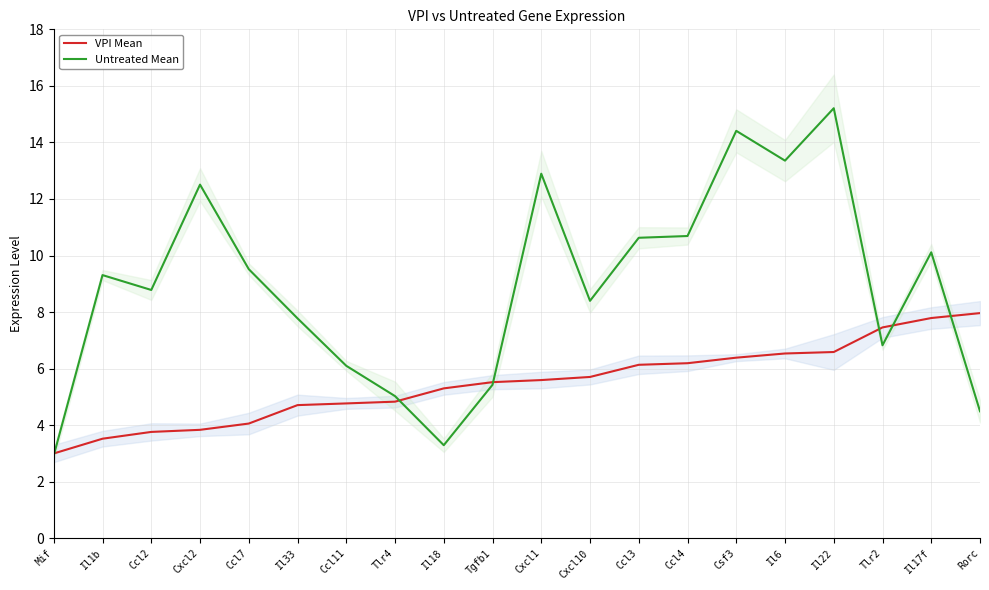

List the labels in order of Untreated Mean value, largest first.

Il22, Csf3, Il6, Cxcl1, Cxcl2, Ccl4, Ccl3, Il17f, Ccl7, Il1b, Ccl2, Cxcl10, Il33, Tlr2, Ccl11, Tgfb1, Tlr4, Rorc, Il18, Mif